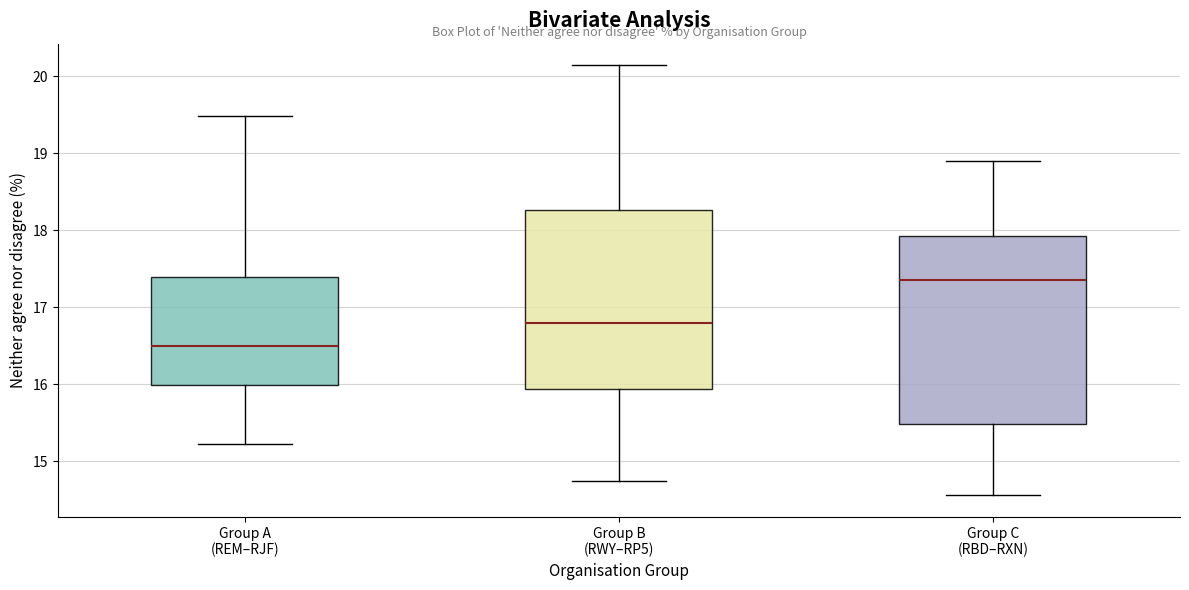

Which box has the lowest median line?

Group A (REM–RJF)